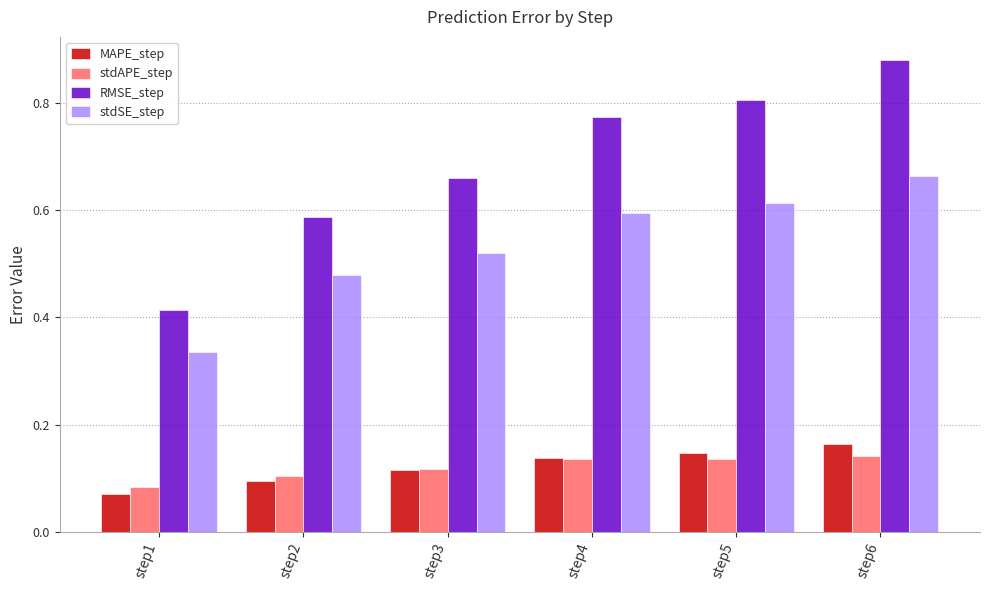

Which category has the lowest value across all series?

step1